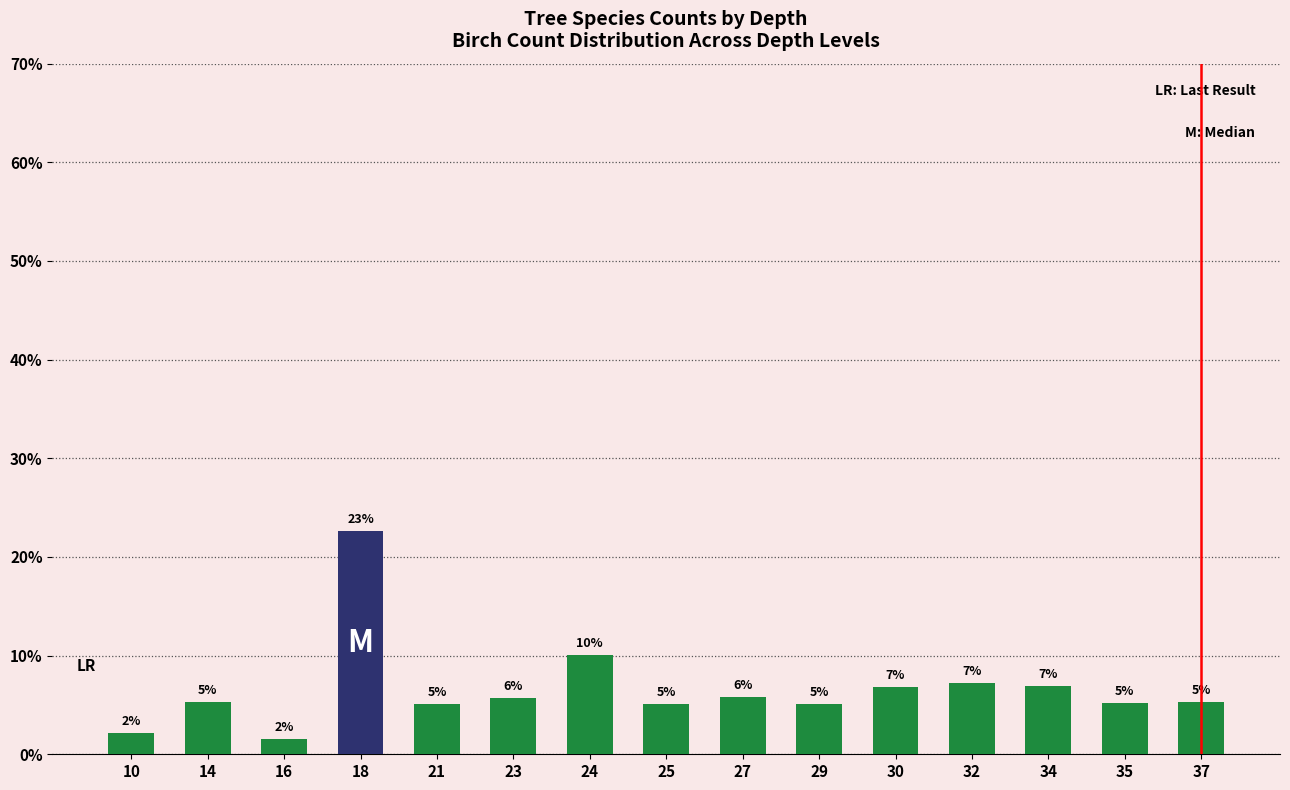

What is the difference between the maximum and minimum values?

21.0